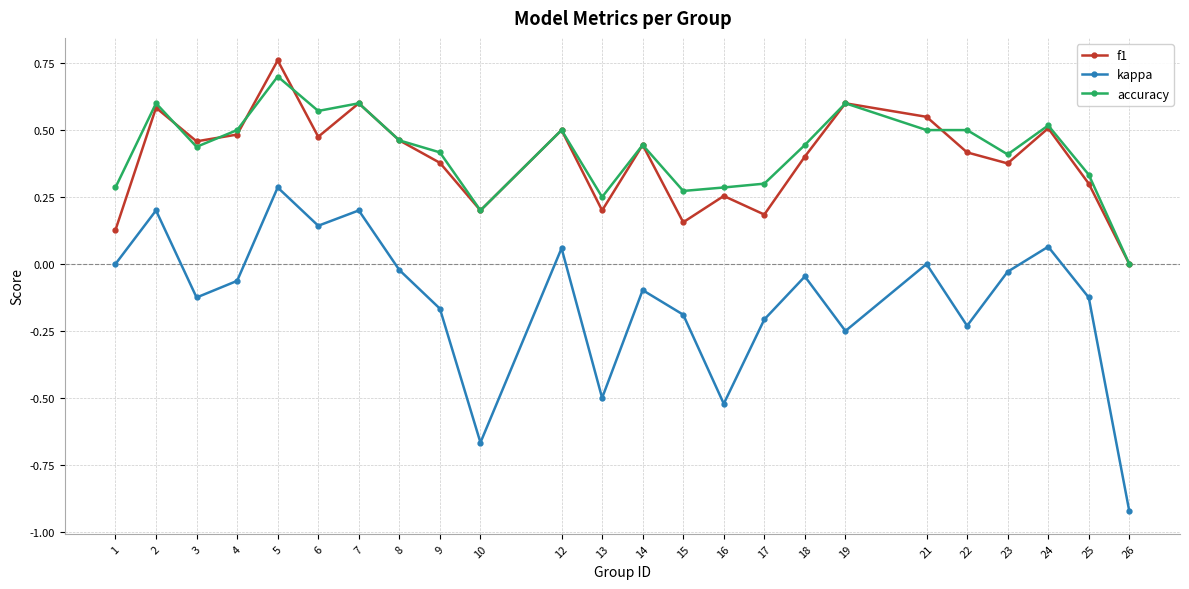

Which series has the largest range (max minus min)?

kappa